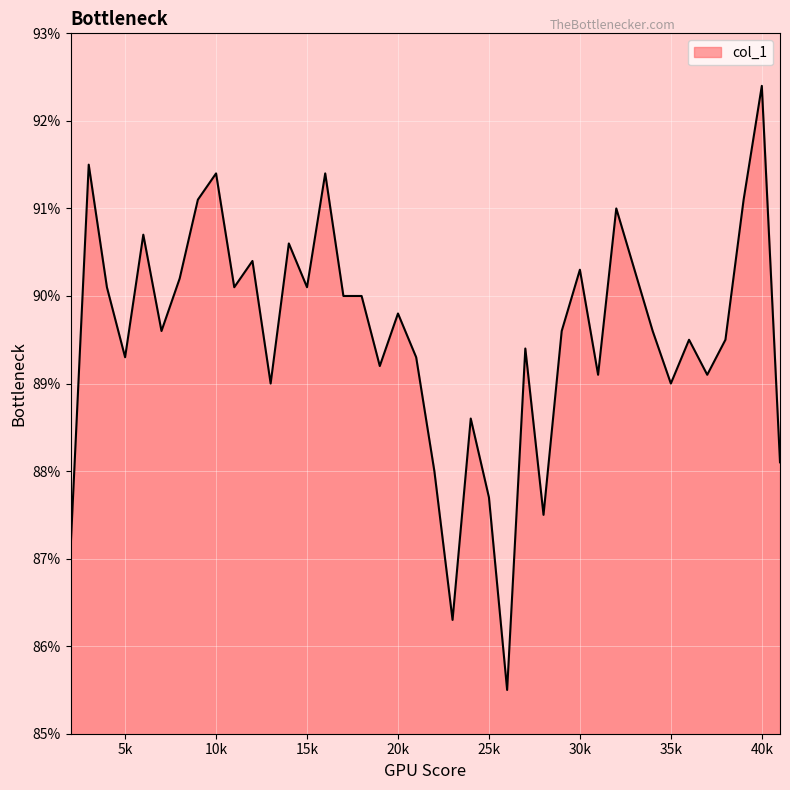

Does the chart display data point markers on the line(s)?

No